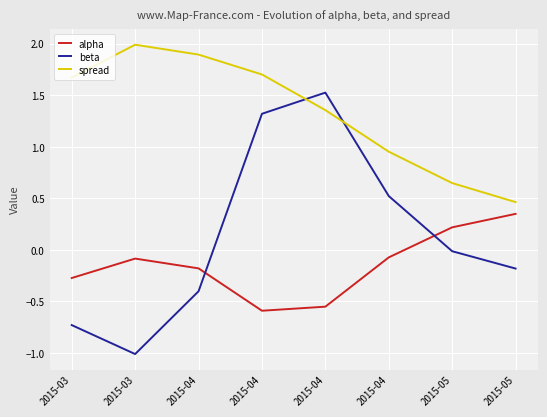

How many values in the spread series are below 1?

3